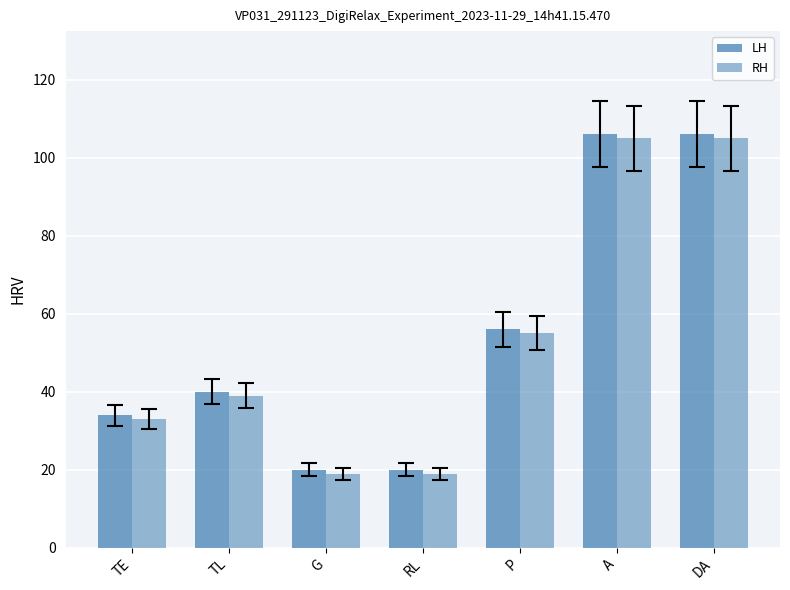

How many values in the RH series are below 39?

3